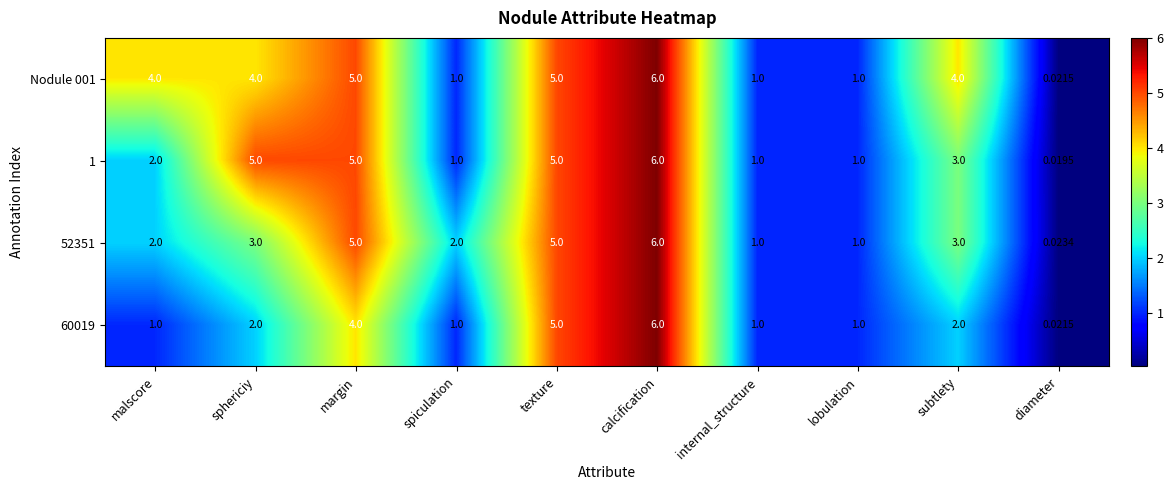

Is the value of Nodule 001 at spiculation greater than the value of 1 at calcification?

No